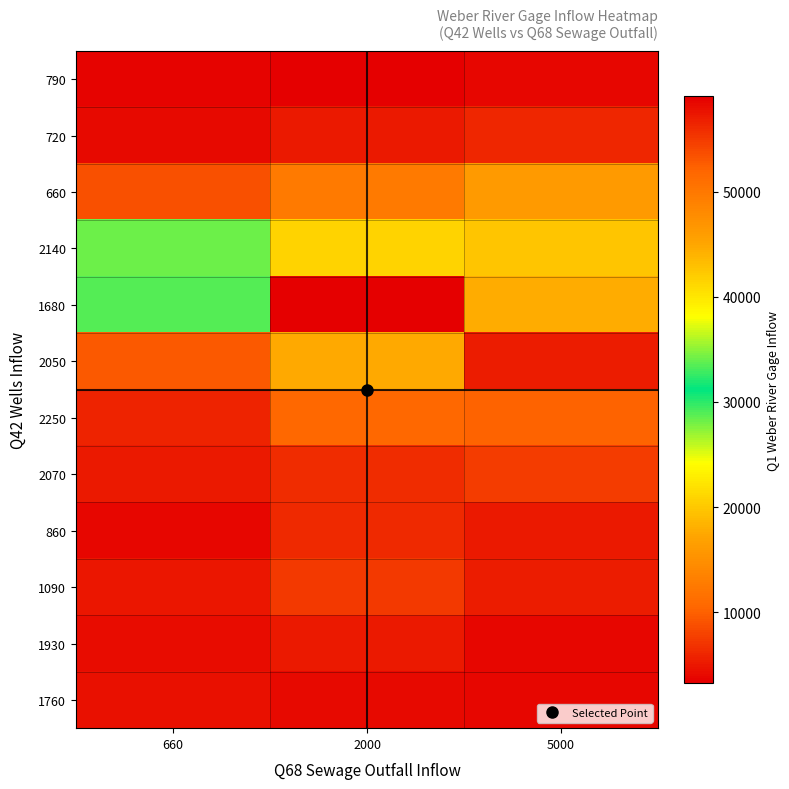

What is the total value across all series at 2000?

185246